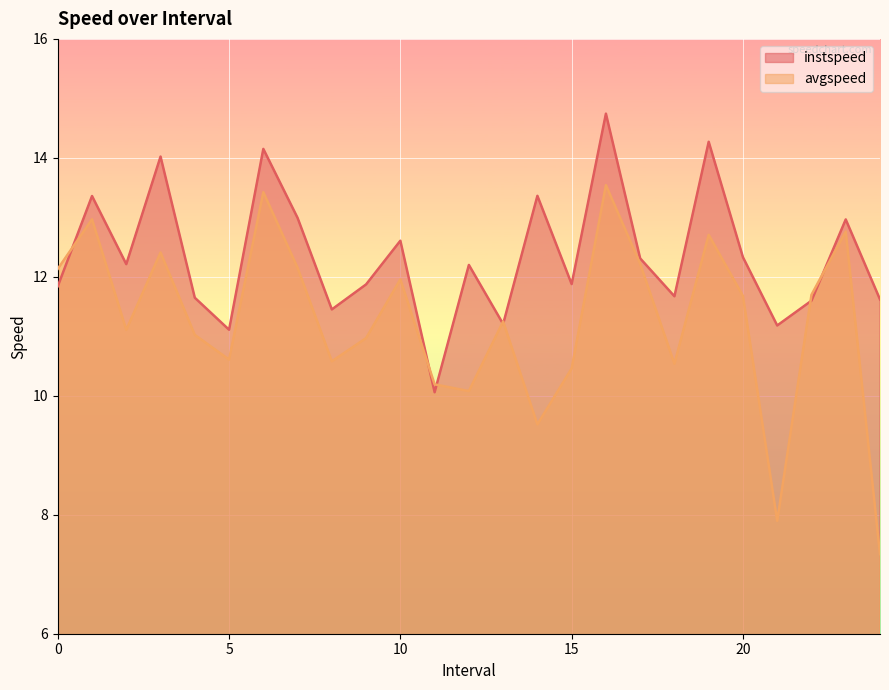

The instspeed series shows 11.6 at 24.0. True or false?

True